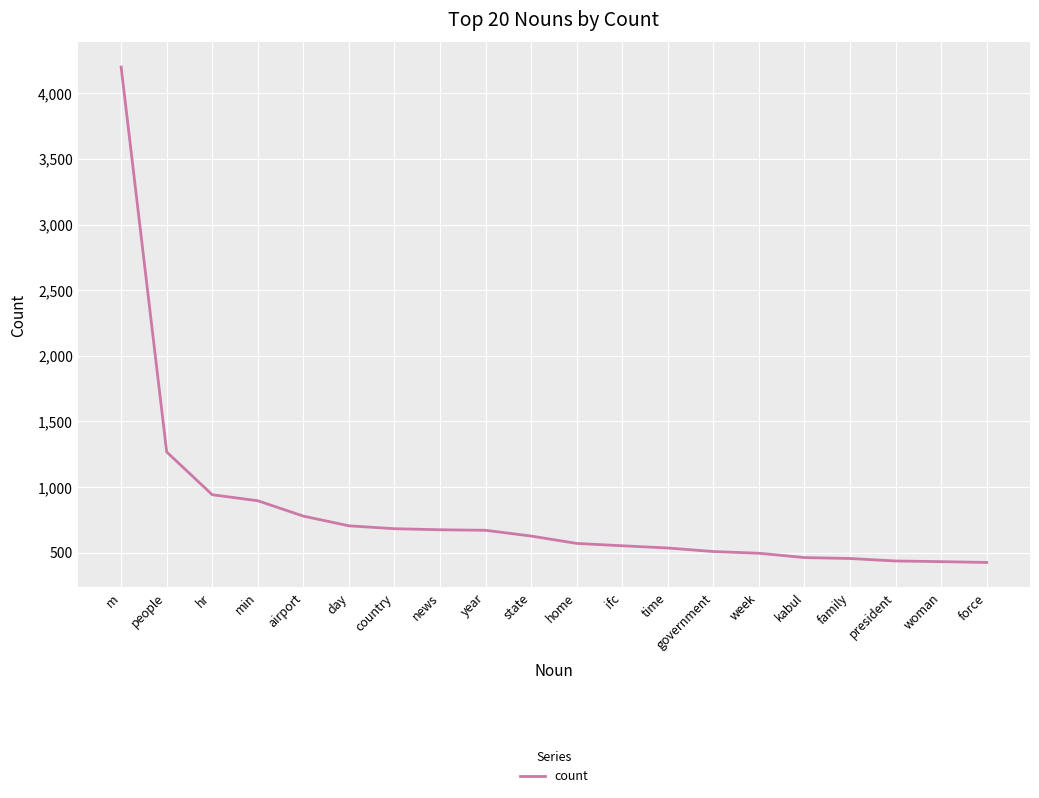

At which category does the chart reach its peak across all series?

m